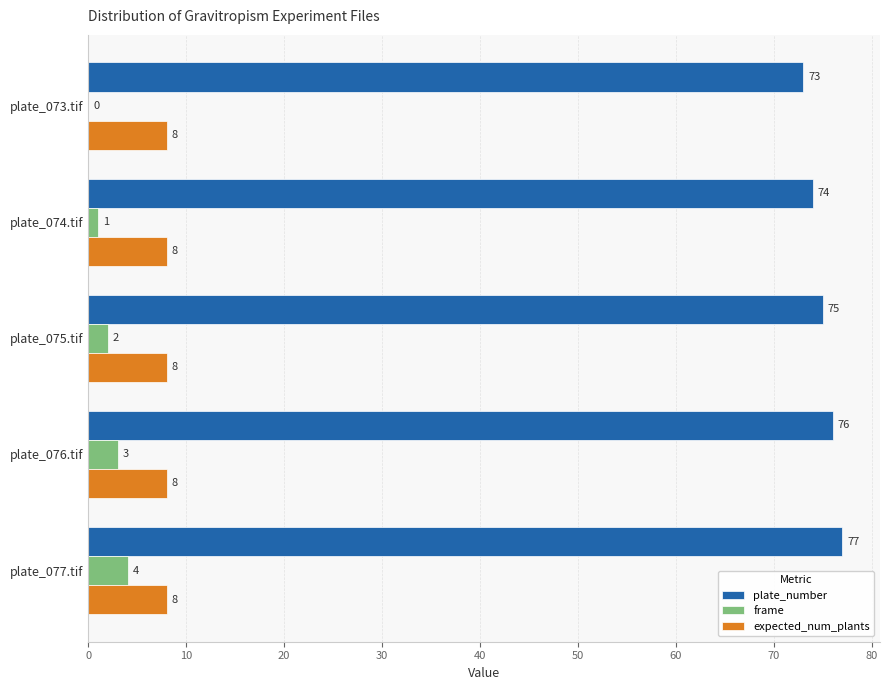

What is the average value of the plate_number series?

75